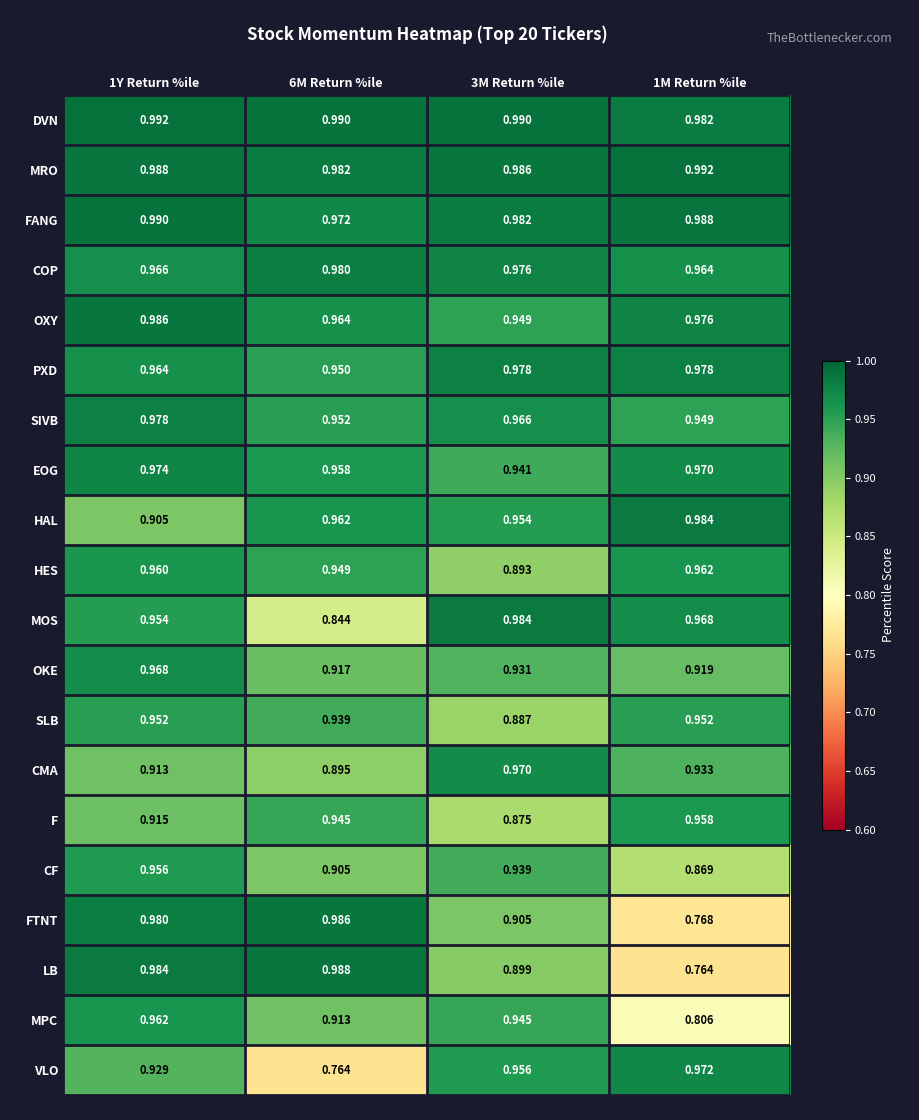

At 3M Return %ile, list the series in order from smallest to largest.

F, SLB, HES, LB, FTNT, OKE, CF, EOG, MPC, OXY, HAL, VLO, SIVB, CMA, COP, PXD, FANG, MOS, MRO, DVN